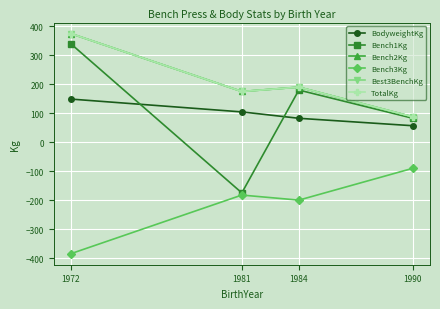

What is the sum of all Best3BenchKg values?

827.5